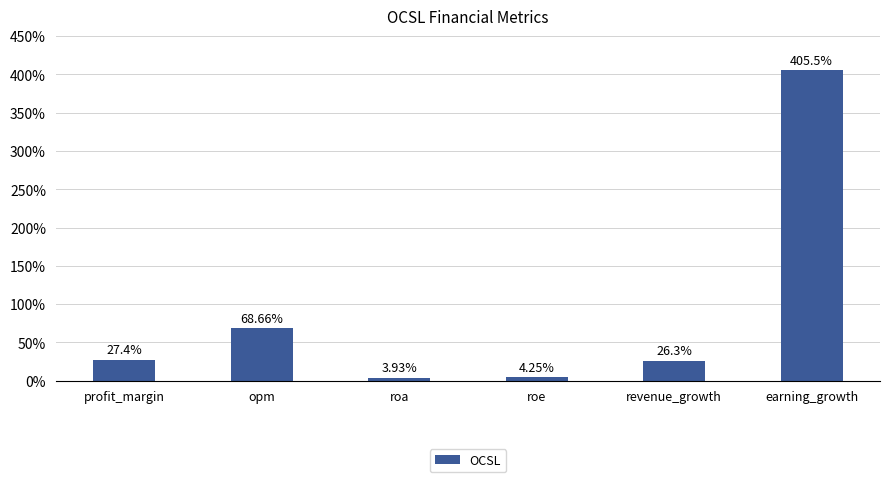

What position from the left is earning_growth?

6